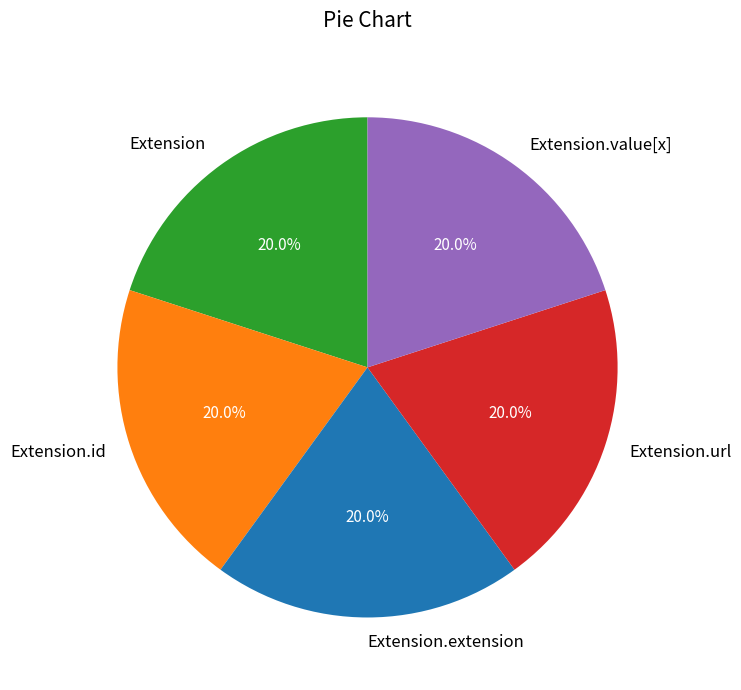

How many segments does this pie chart have?

5